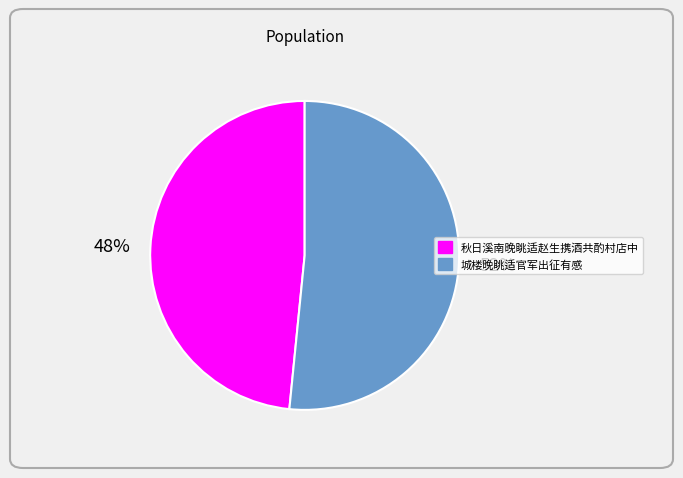

Rank the categories by value from highest to lowest.

城楼晚眺适官军出征有感, 秋日溪南晚眺适赵生携酒共酌村店中